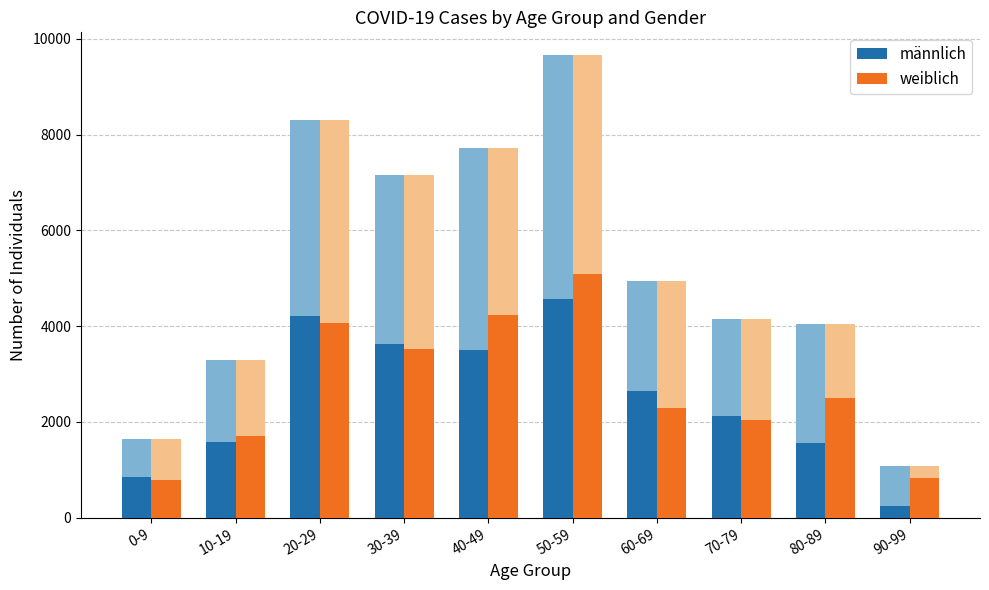

What is the sum of all männlich values?

24919